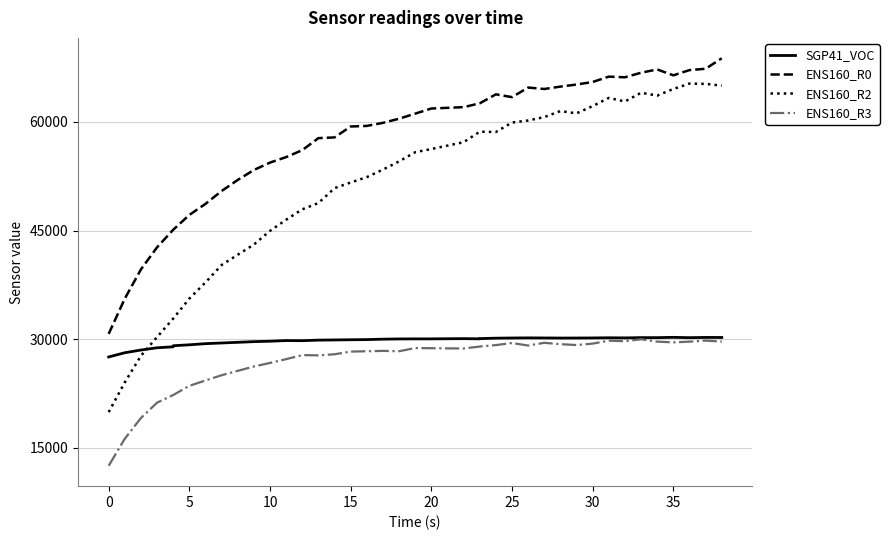

In ENS160_R3, how many points are lower than both neighbors (excluding endpoints)?

7